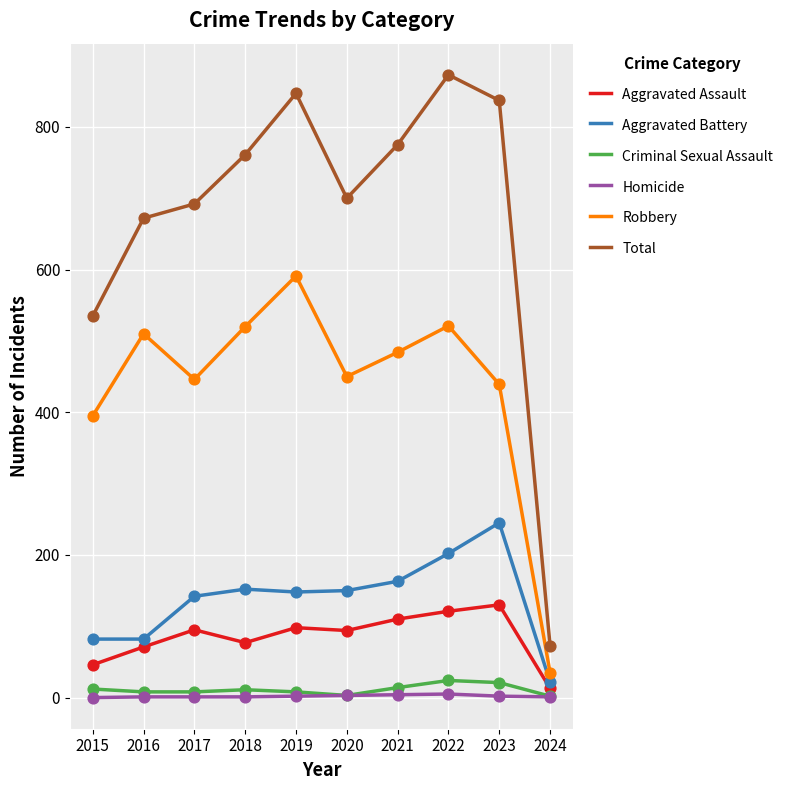

What are all the series names shown in the legend?

Aggravated Assault, Aggravated Battery, Criminal Sexual Assault, Homicide, Robbery, Total